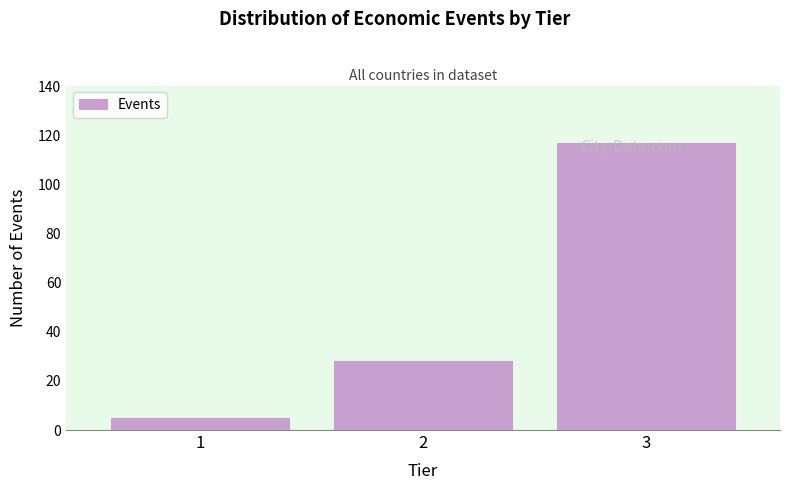

What is the value of the 1st bar from the left?

5